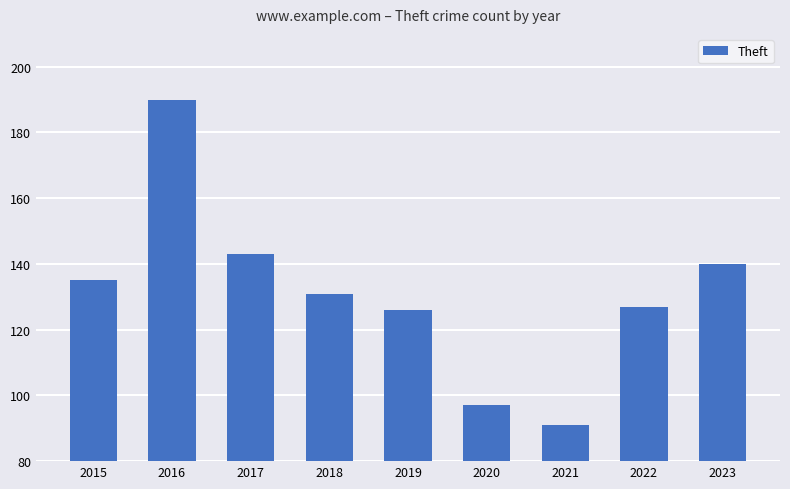

What is the value of the 1st bar from the left?

135